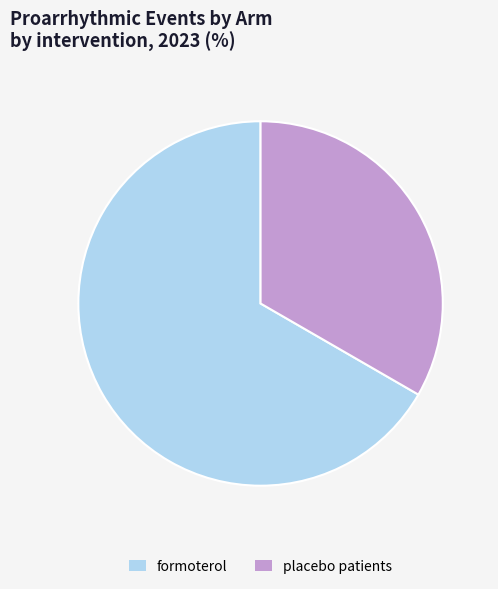

Combined, do formoterol and placebo patients account for over 50%?

Yes